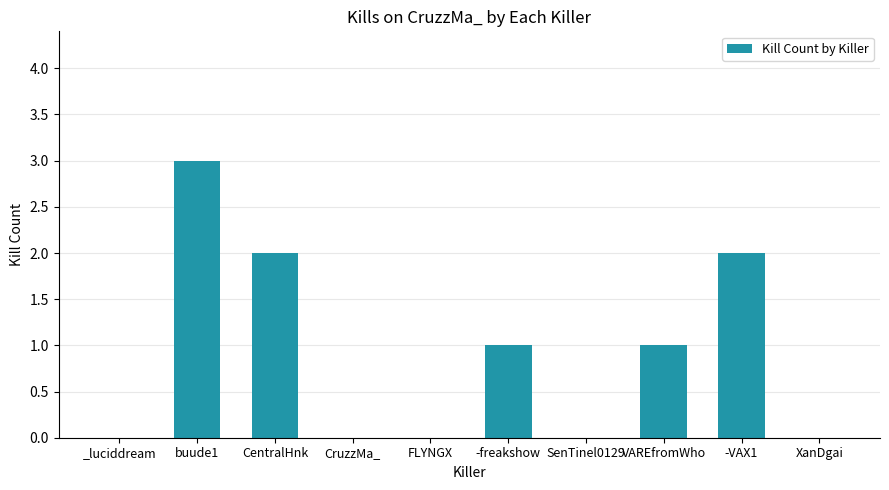

Reading left to right, list all the values displayed in this chart.

0	3	2	0	0	1	0	1	2	0